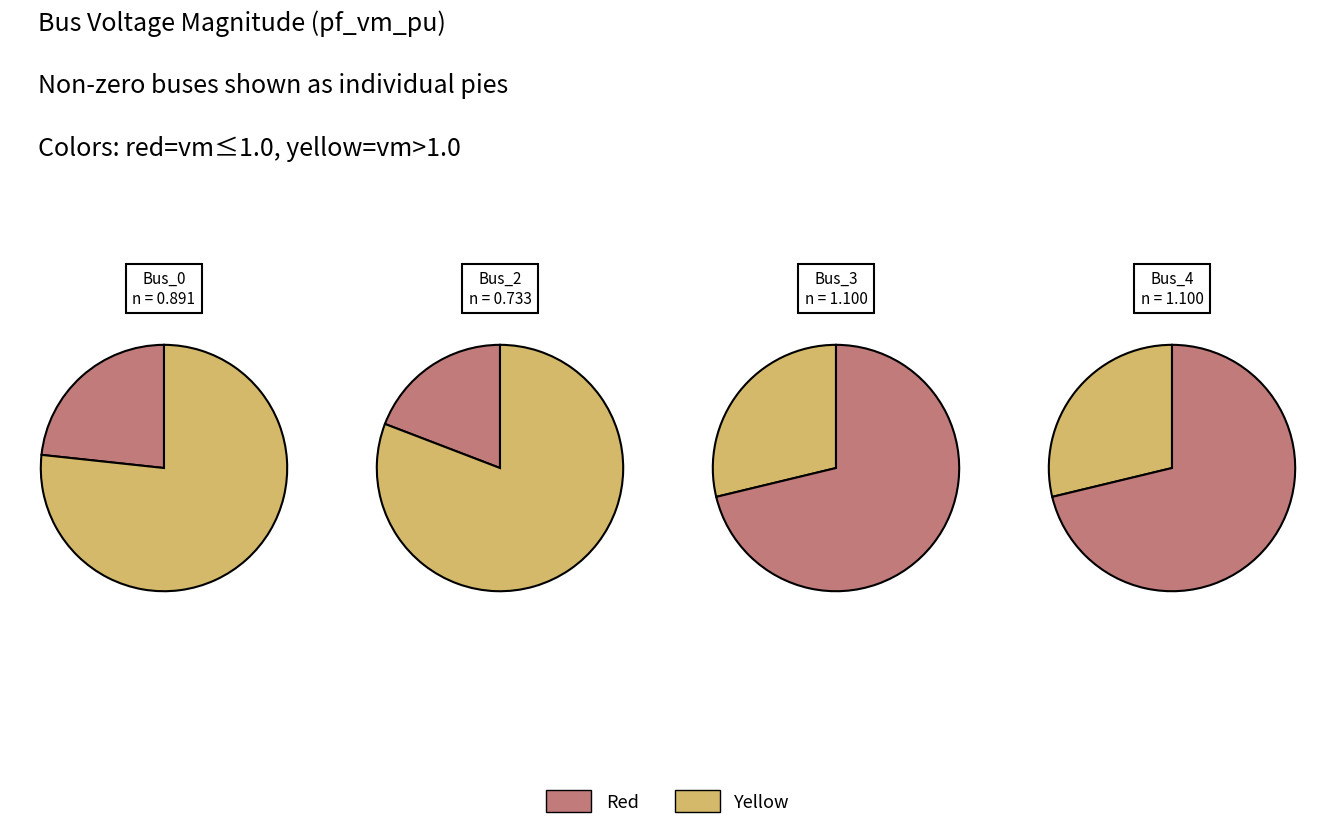

Is Bus_0 the majority of the pie?

No